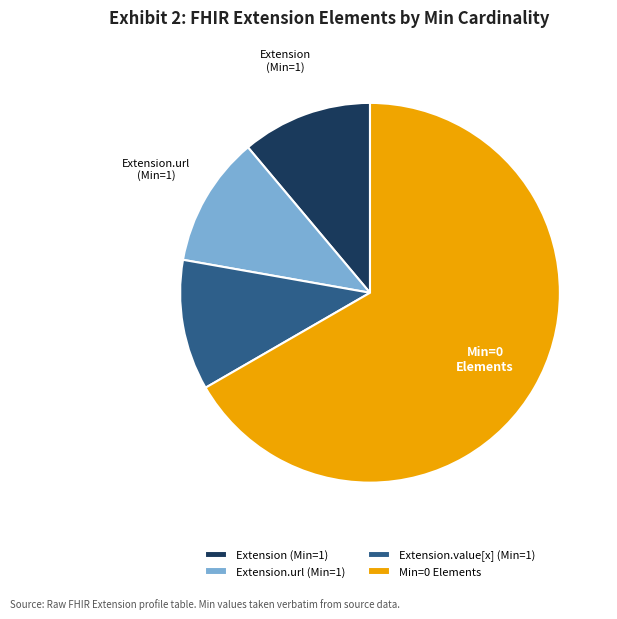

What is the largest slice in the pie chart?

Min=0 Elements